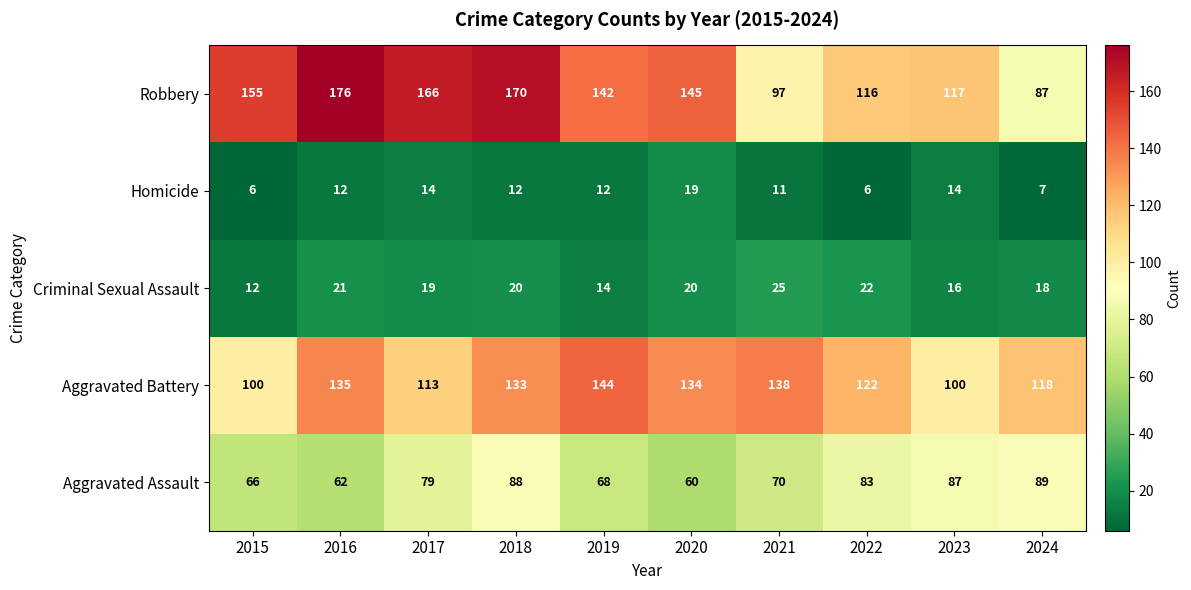

What is the minimum value shown in the chart?

6